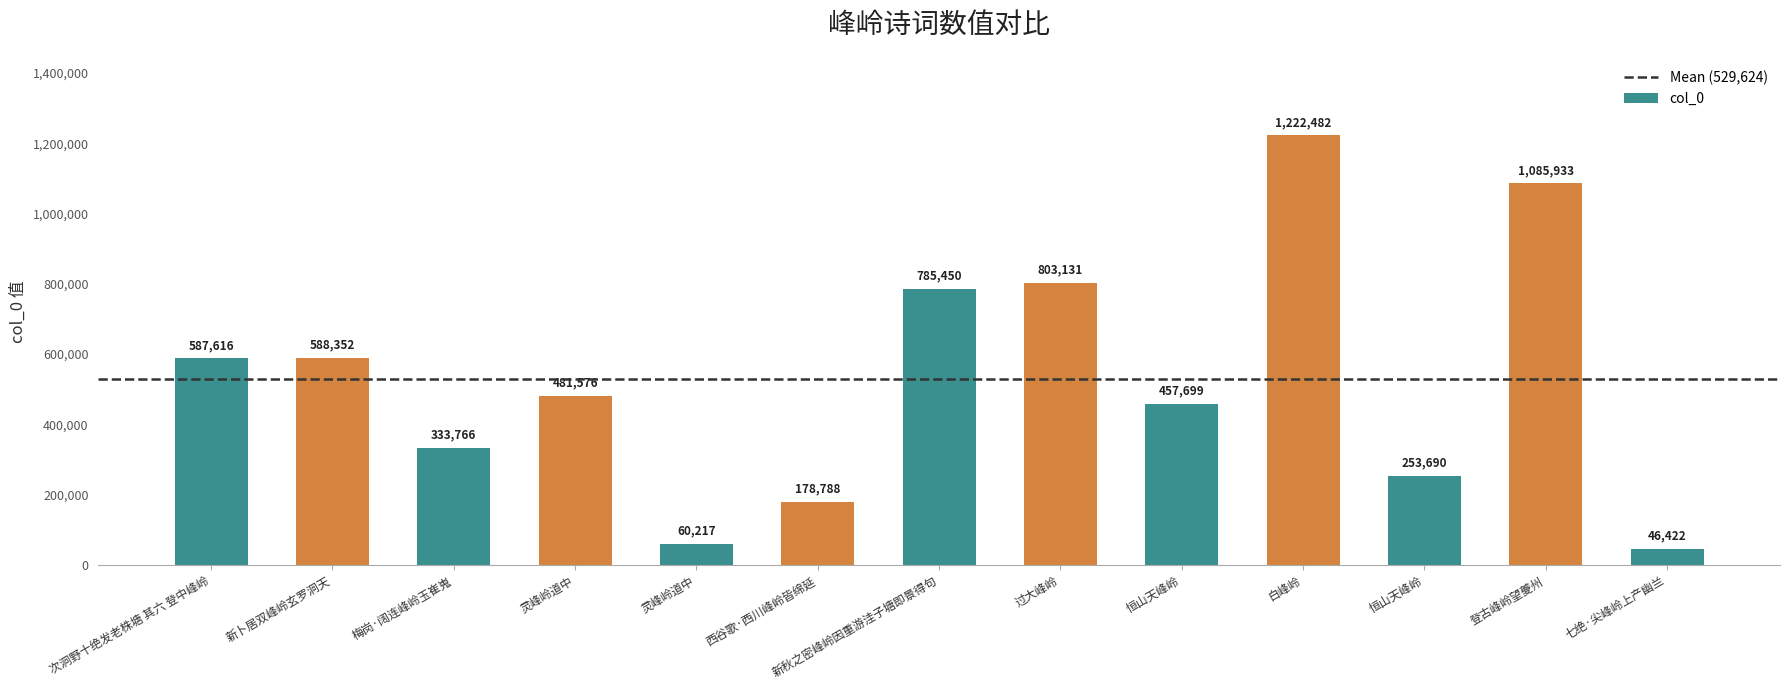

What is the label of the 6th bar from the left?

西谷歌·西川峰岭皆绵延